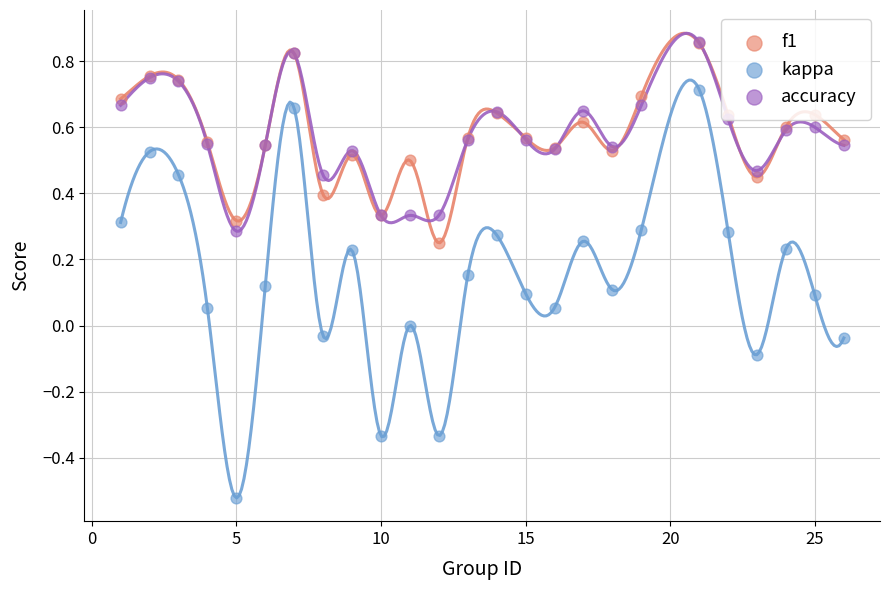

At how many categories does at least one series exceed 0?

25